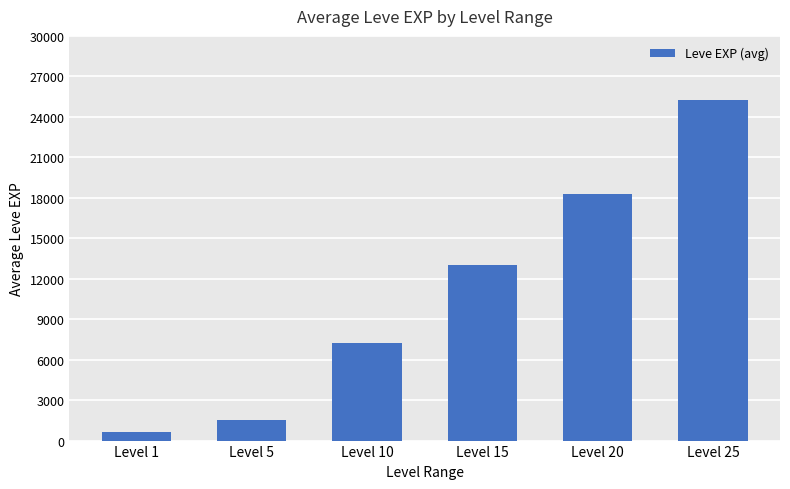

How many values are below 13040?

3